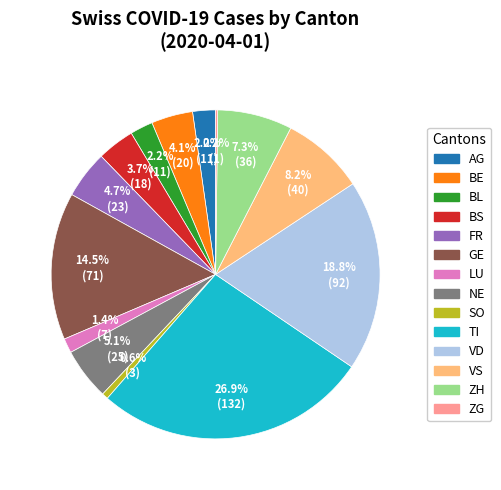

To the nearest percent, what is the difference between the largest and smallest slice percentages?

27%